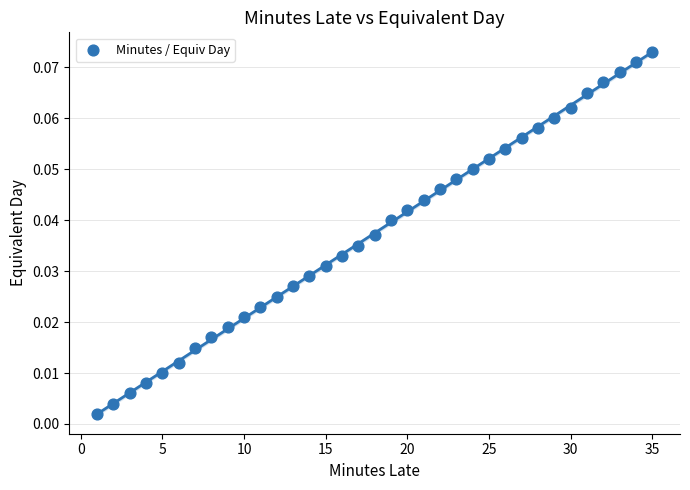

What is the range of X values (max minus min)?

34.0